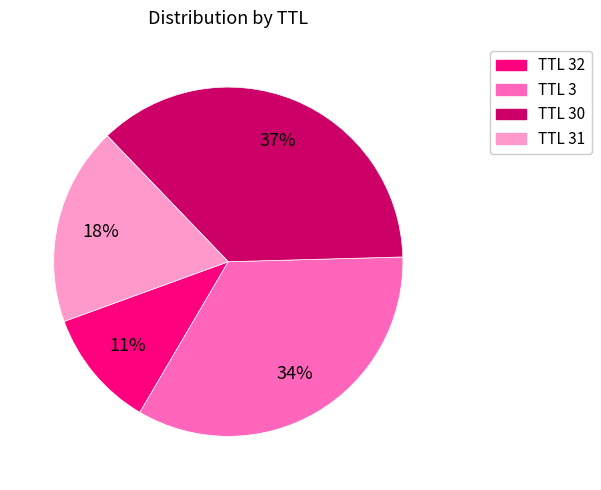

Is TTL 30 the majority of the pie?

No